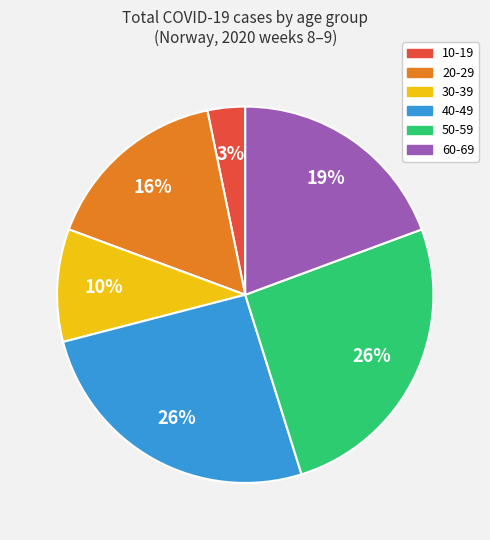

How many segments does this pie chart have?

6